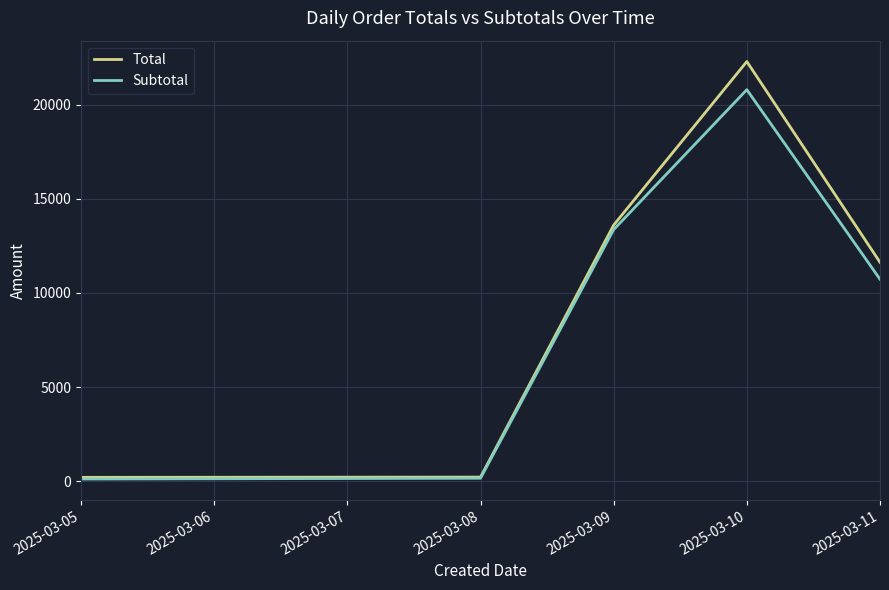

At which category does Subtotal reach its first local peak?

2025-03-10